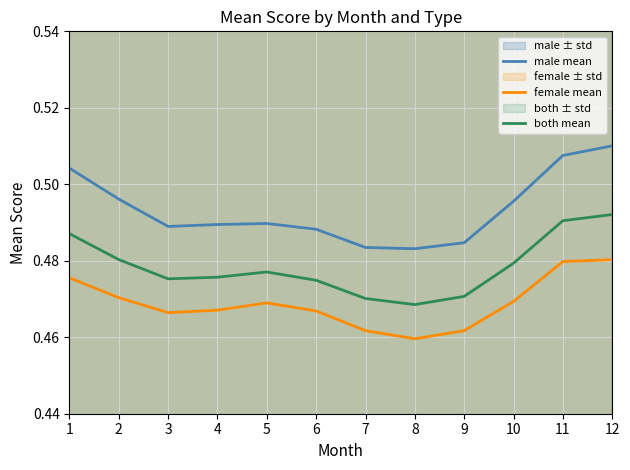

What are all the series names shown in the legend?

male mean, female mean, both mean